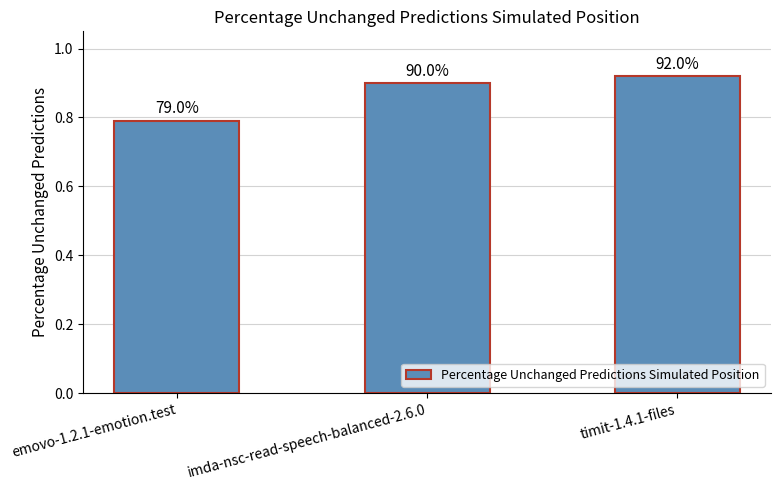

What is the change in value from emovo-1.2.1-emotion.test to imda-nsc-read-speech-balanced-2.6.0?

+0.1